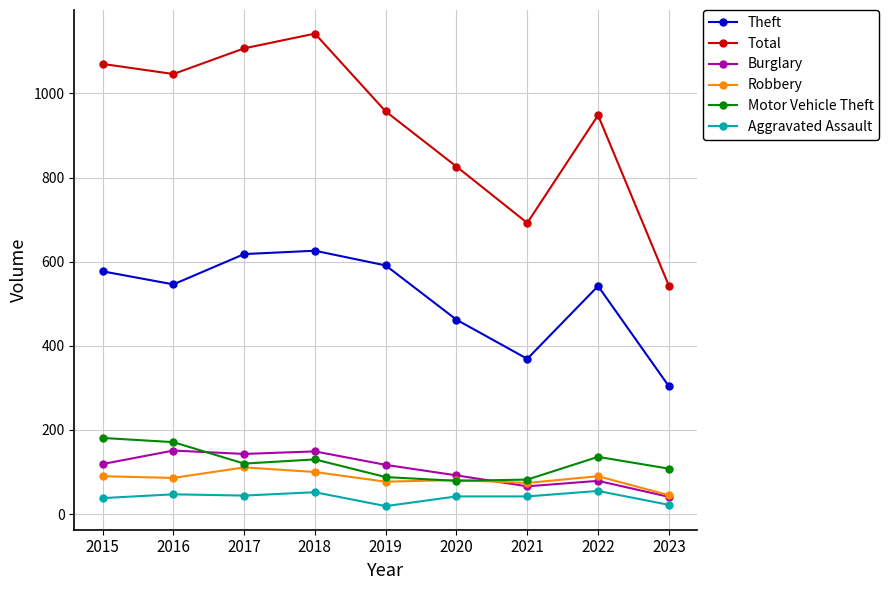

True or false: Motor Vehicle Theft and Theft intersect in this chart.

False